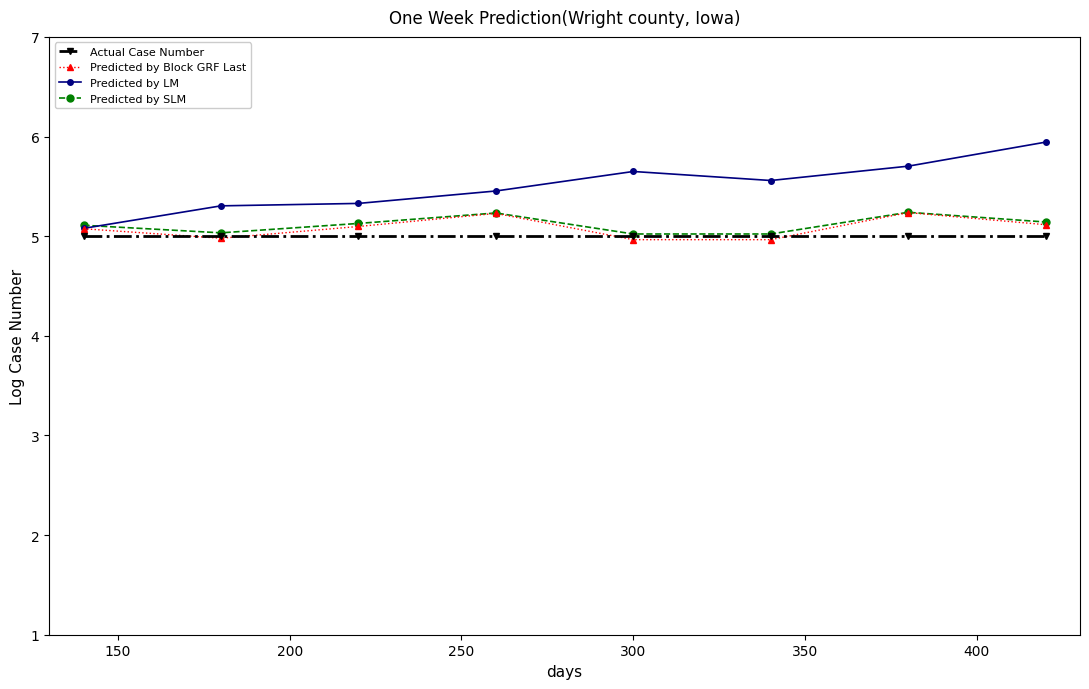

What is the value of the Predicted by Block GRF Last point at the 3rd from the left?

5.1